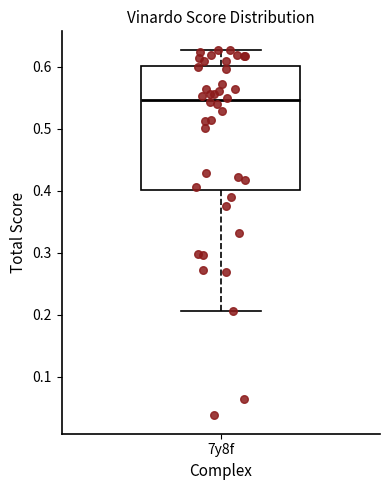

Transcribe this box plot: give where the median line is, the range the box spans, and where the two whiskers end, as read against the y-axis. The values are not printed on the chart, so give them approximately, as read against the axis.

median 0.55, box 0.40 to 0.60, whiskers 0.21 to 0.63